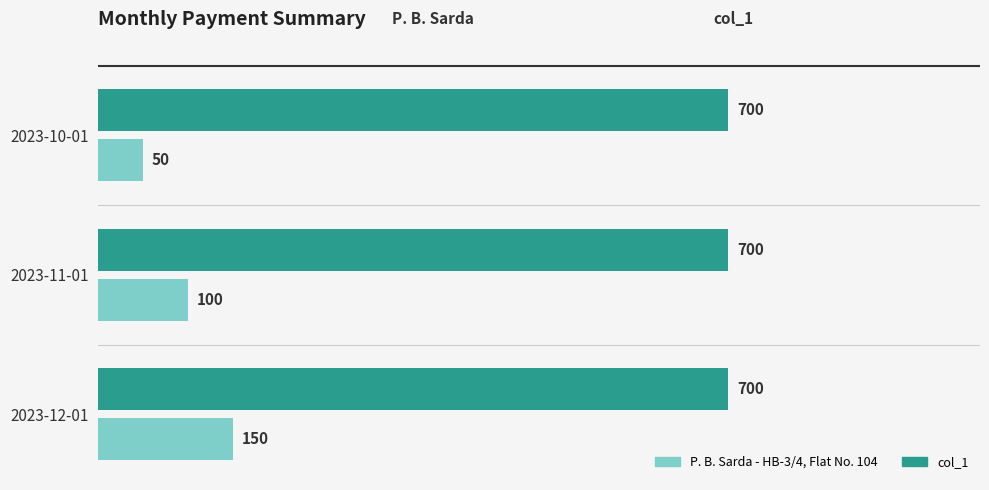

List the series in order of their peak value, highest first.

col_1, P. B. Sarda - HB-3/4, Flat No. 104